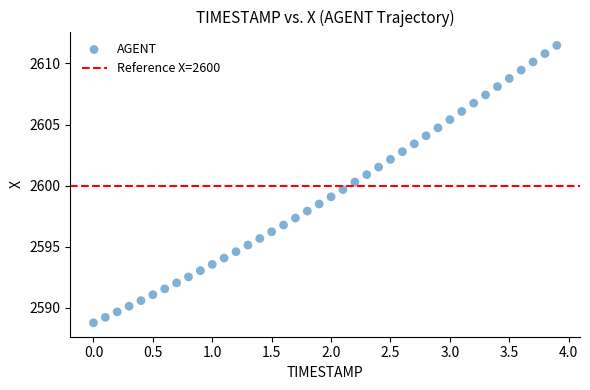

What is the range of X values (max minus min)?

3.9